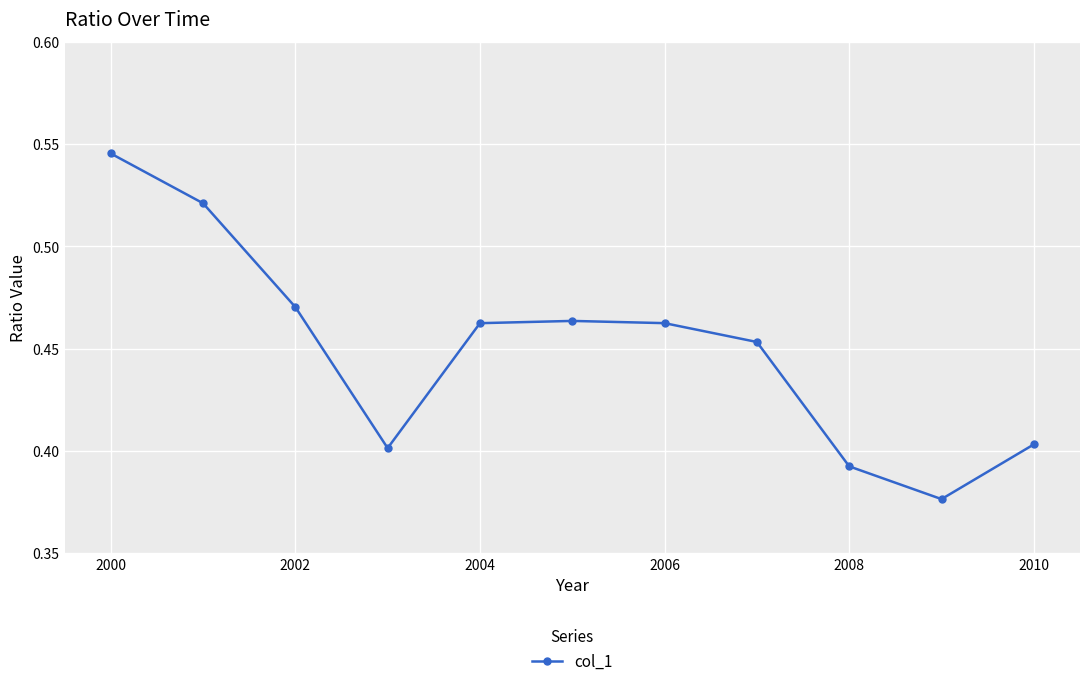

How many values are between 0 and 1?

11